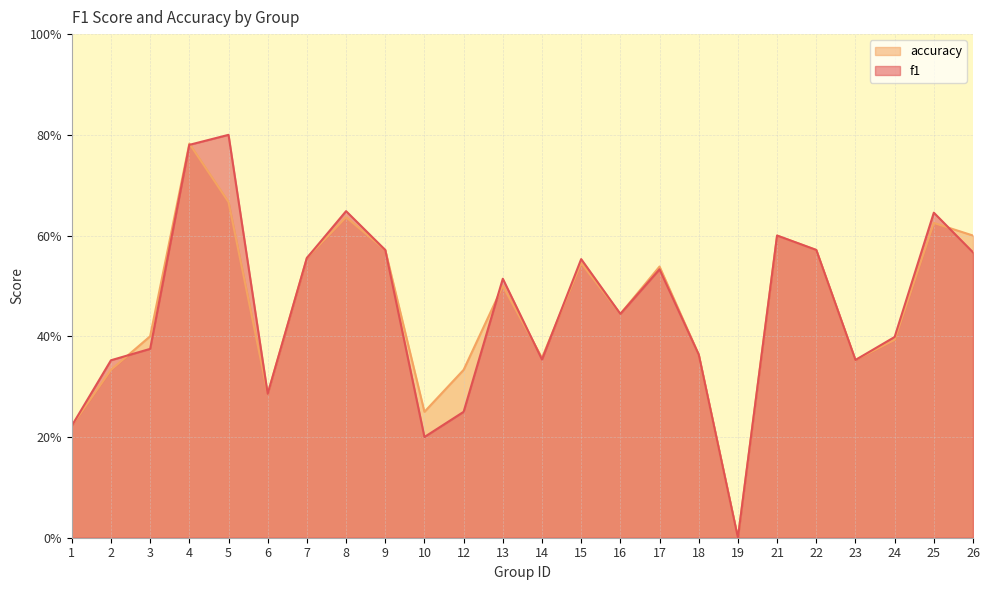

Count the accuracy values in the range 0 to 1.

24